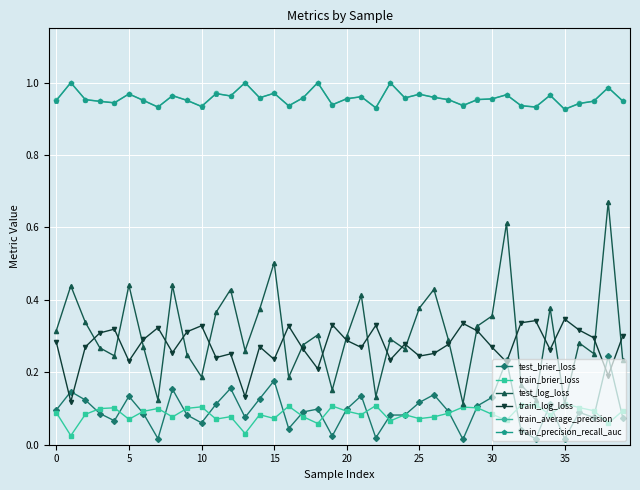

True or false: train_average_precision has more than 2 points higher than both neighbors.

True